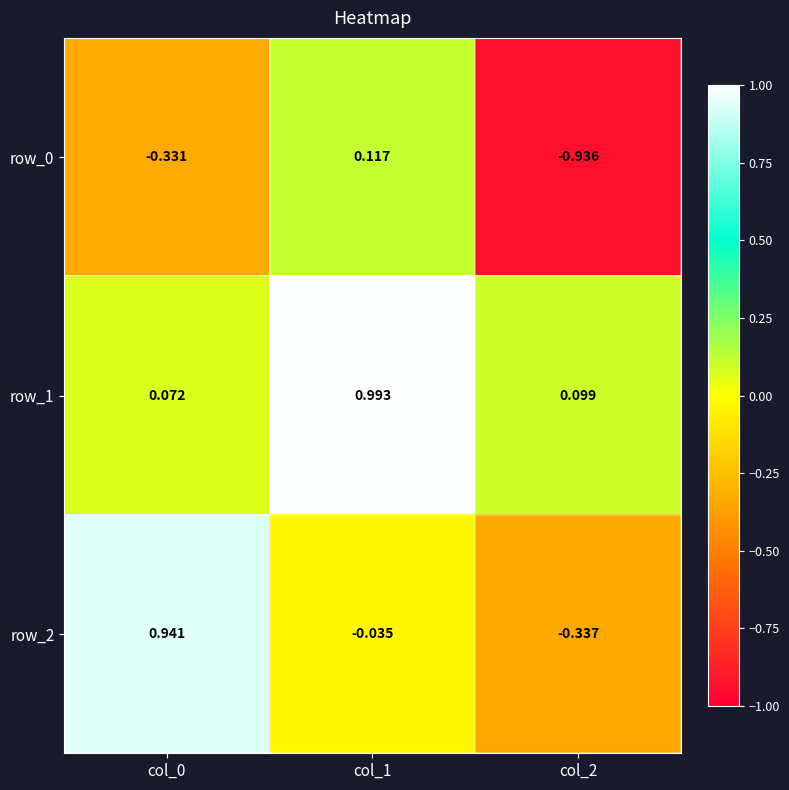

Is the value of row_2 at col_0 greater than the value of row_1 at col_1?

No